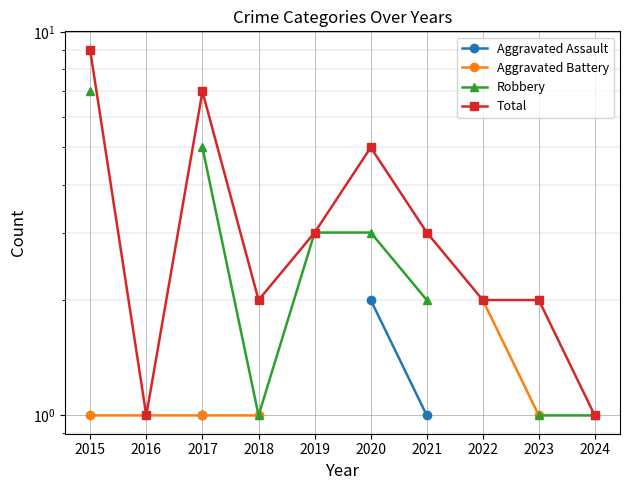

At which category does Total reach its first local peak?

2017